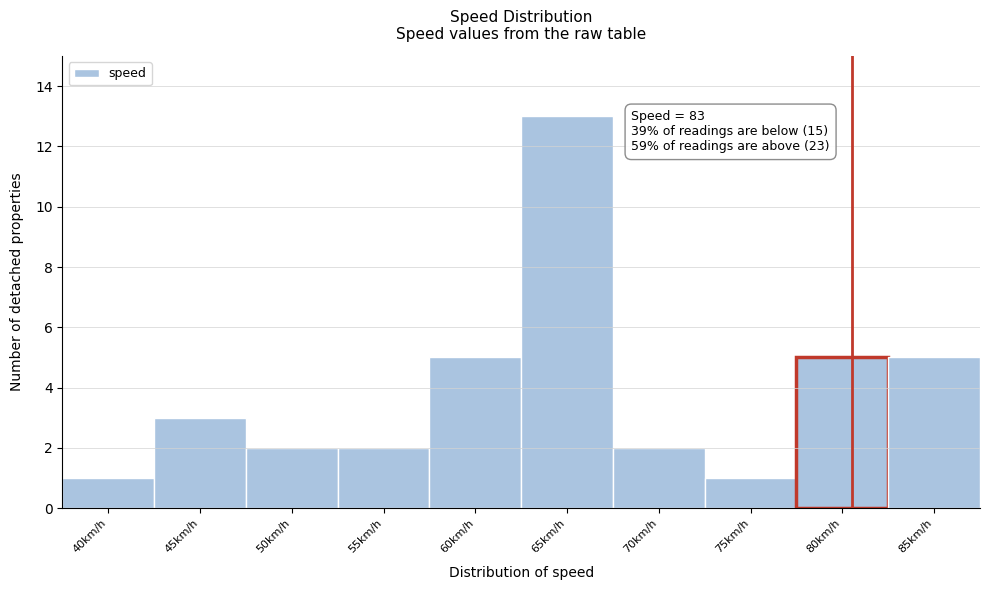

Reading left to right, what are all the values shown in this chart?

40km/h=1	45km/h=3	50km/h=2	55km/h=2	60km/h=5	65km/h=13	70km/h=2	75km/h=1	80km/h=5	85km/h=5